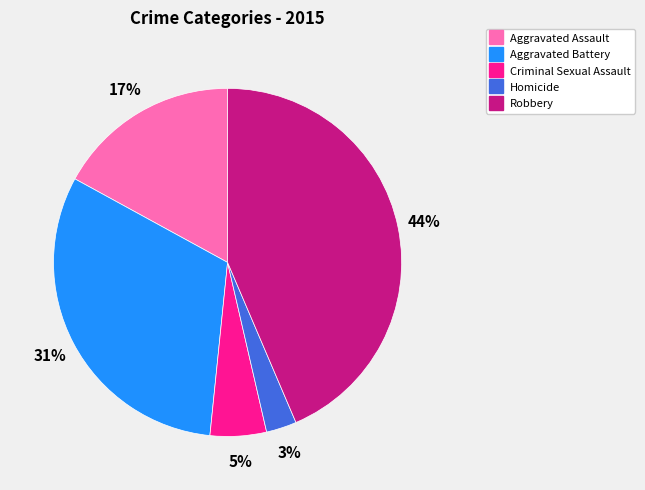

Which category has the smallest portion of the pie?

Homicide